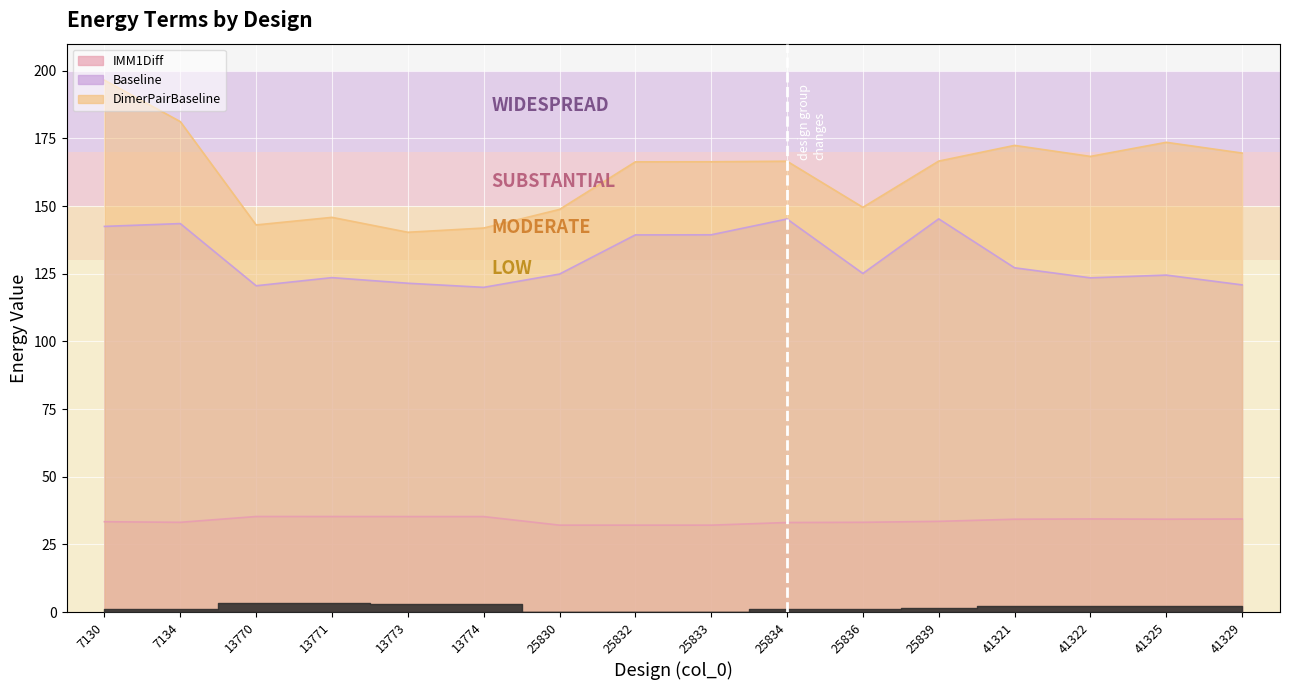

Between 13771 and 25833, which is larger?

13771